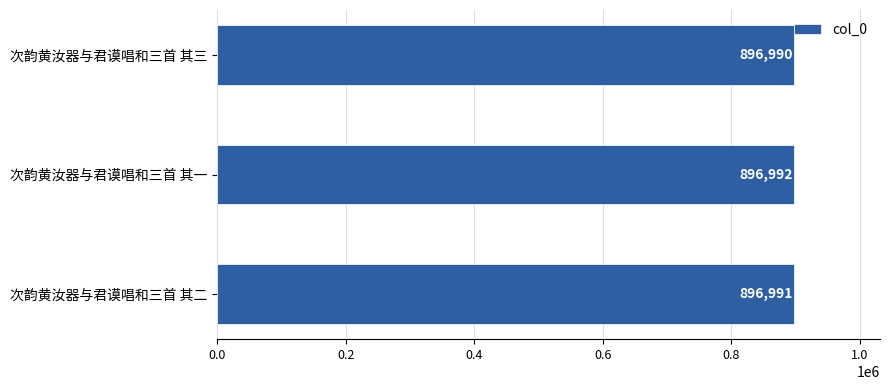

Reading top to bottom, transcribe all the data shown in this chart.

896990	896992	896991